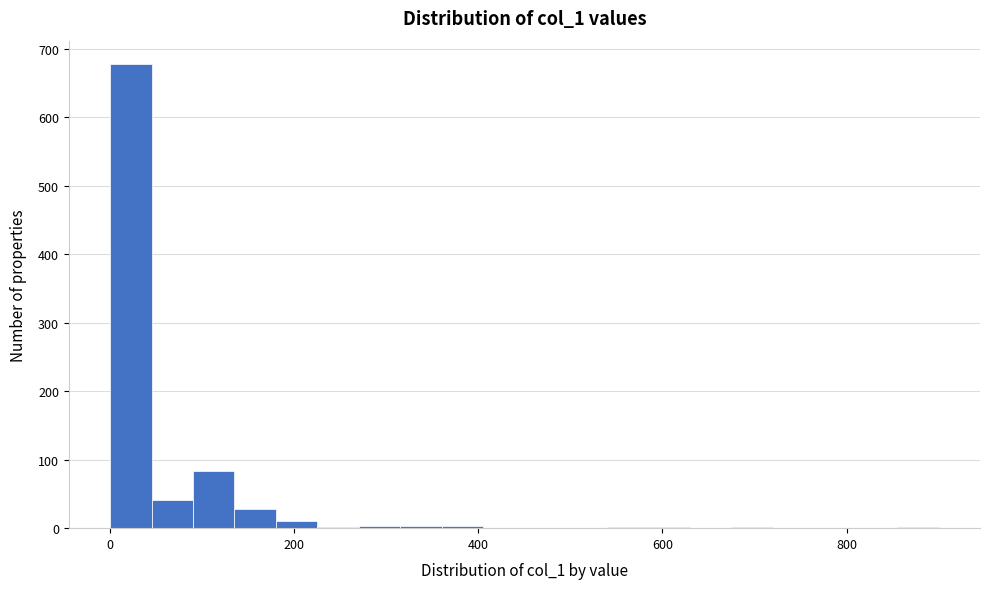

Read against the x-axis, roughly where is the centre of the tallest bar?

20